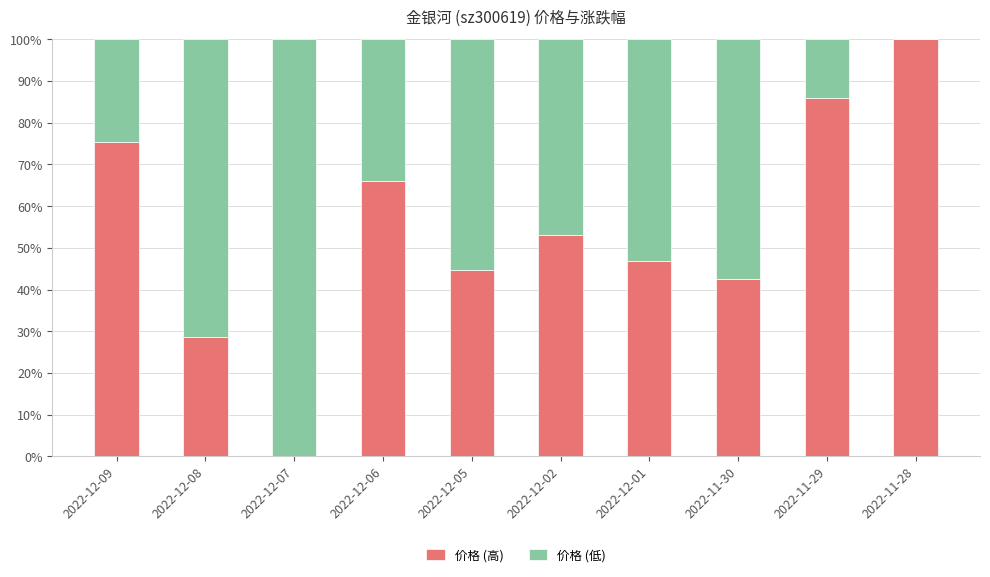

What is the total value across all series at 2022-12-08?

100.0